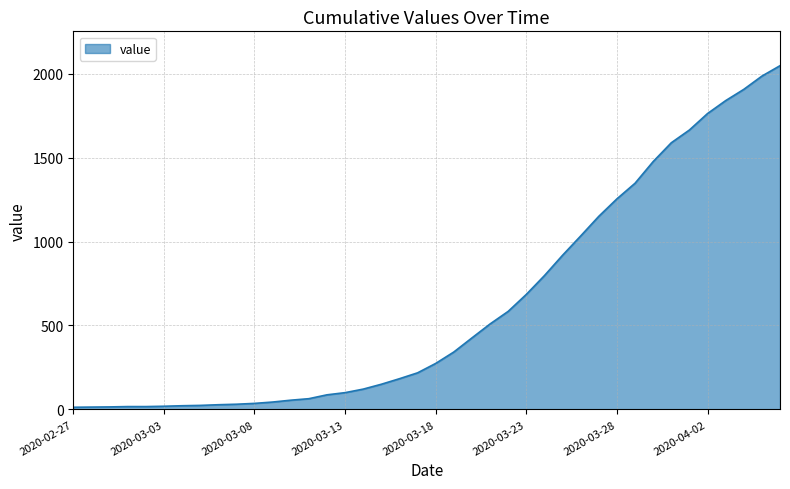

What is the greatest value displayed?

2047